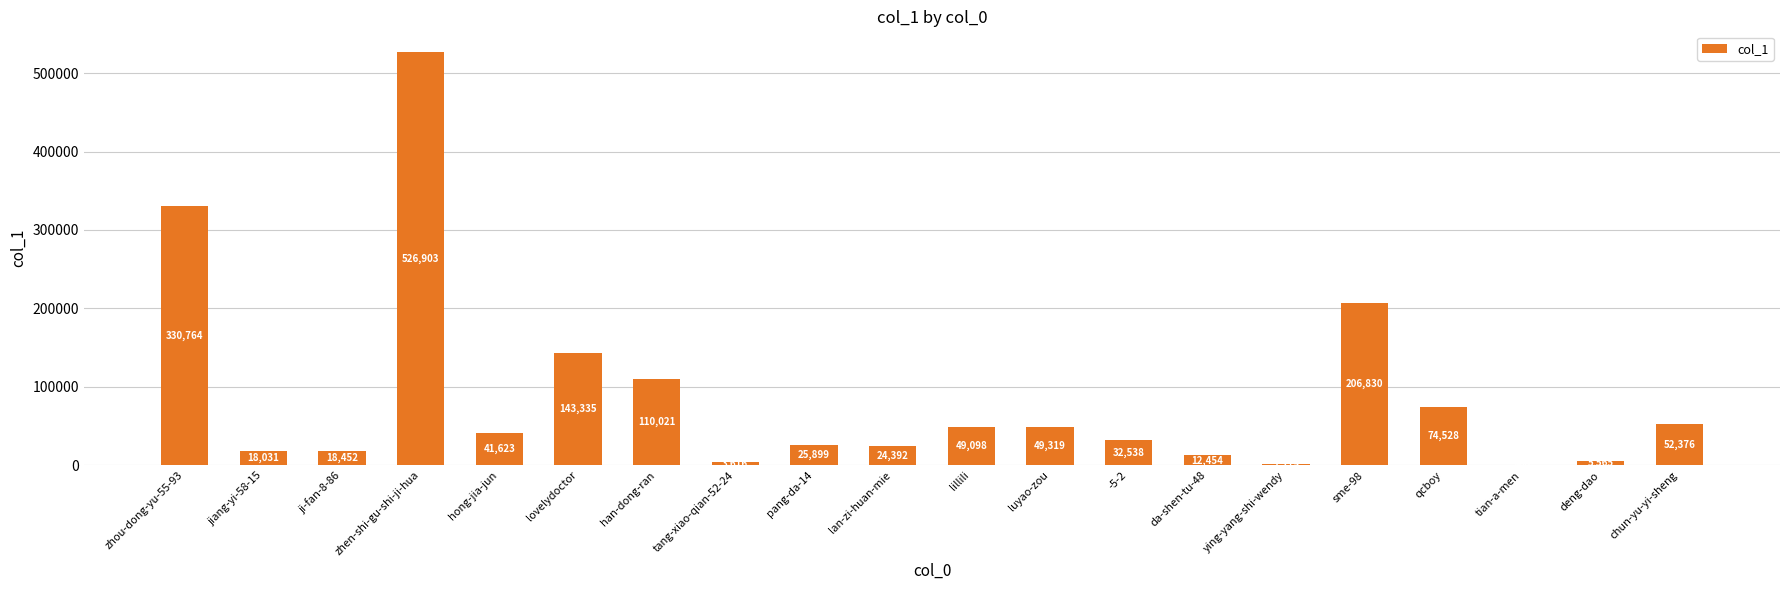

Between zhou-dong-yu-55-93 and -5-2, which is larger?

zhou-dong-yu-55-93